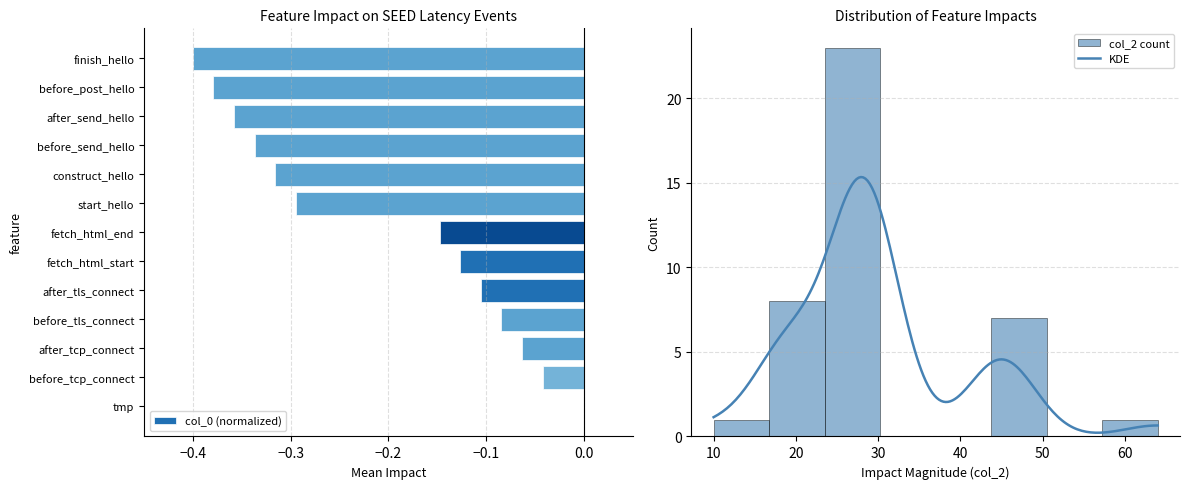

True or false: col_0 (normalized) has a value of -0.2 at finish_hello.

False